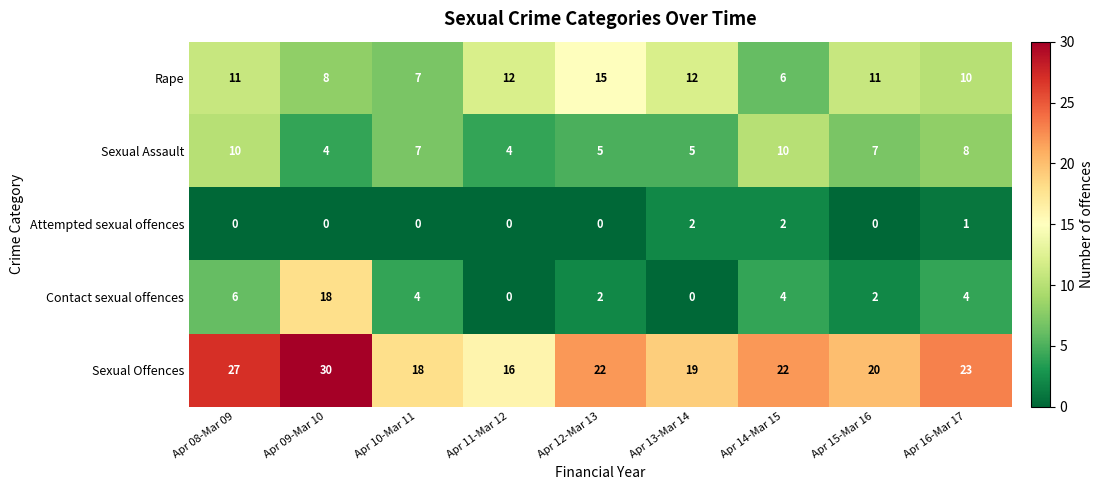

Between Apr 09-Mar 10 and Apr 16-Mar 17, which series saw the biggest shift?

Contact sexual offences